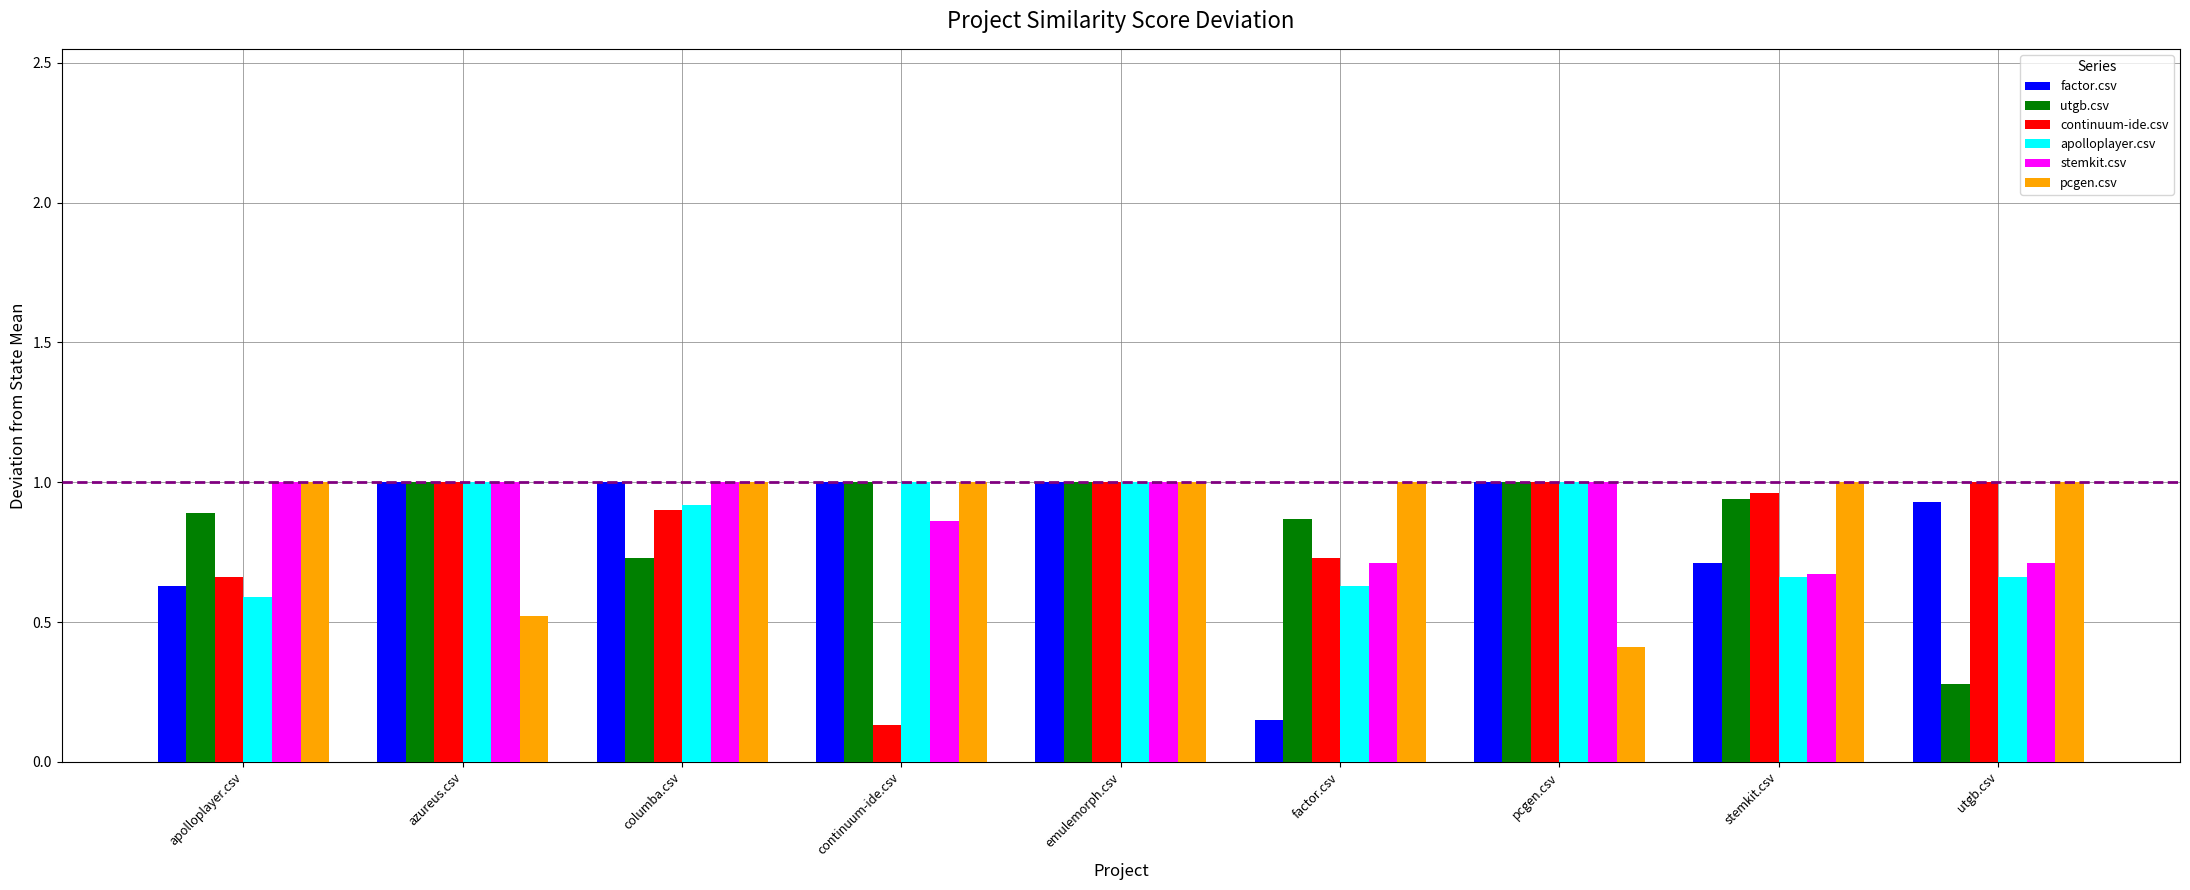

What is the label of the 7th bar from the left?

pcgen.csv